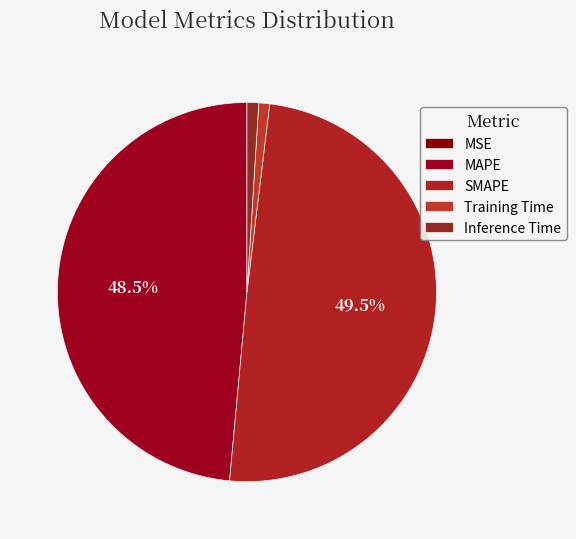

To the nearest percent, what portion does Training Time represent?

1%